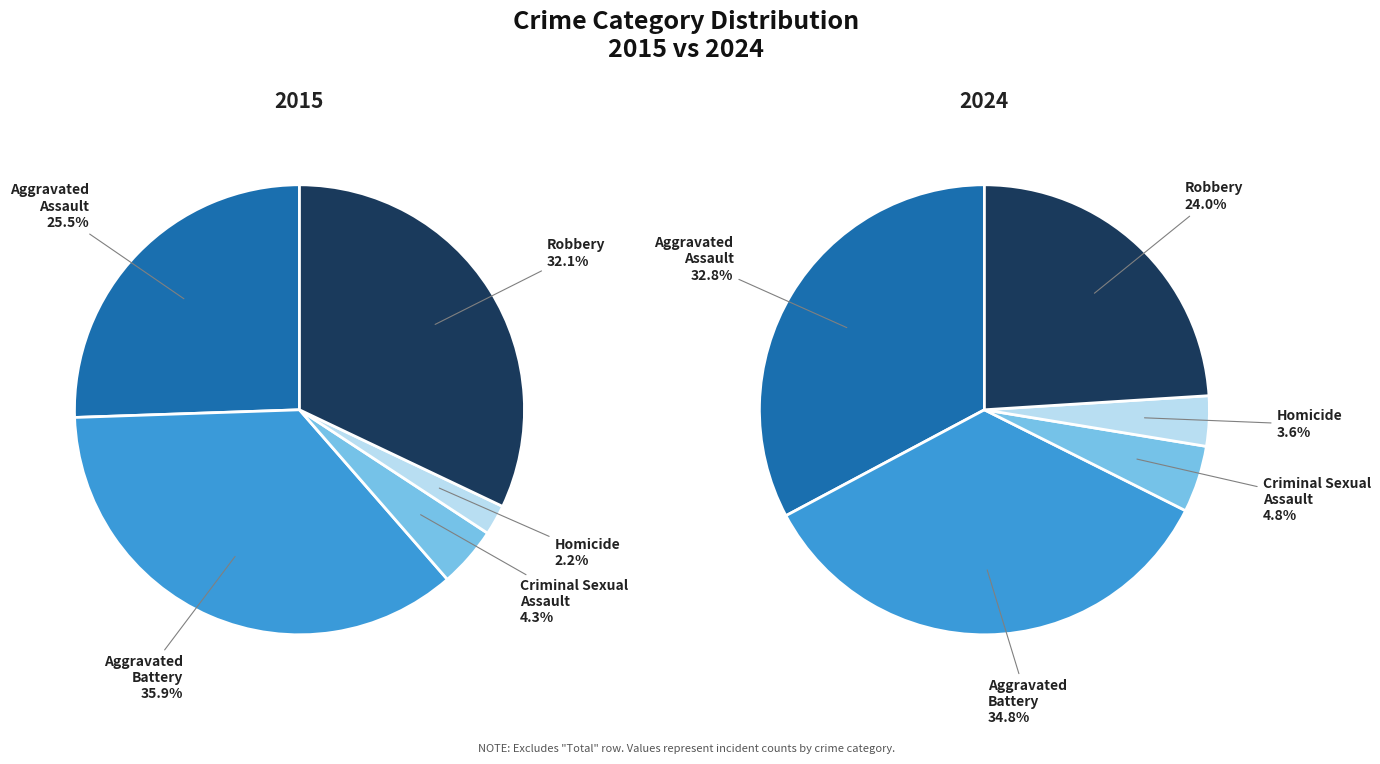

Combined, do Homicide and Robbery account for over 50%?

No